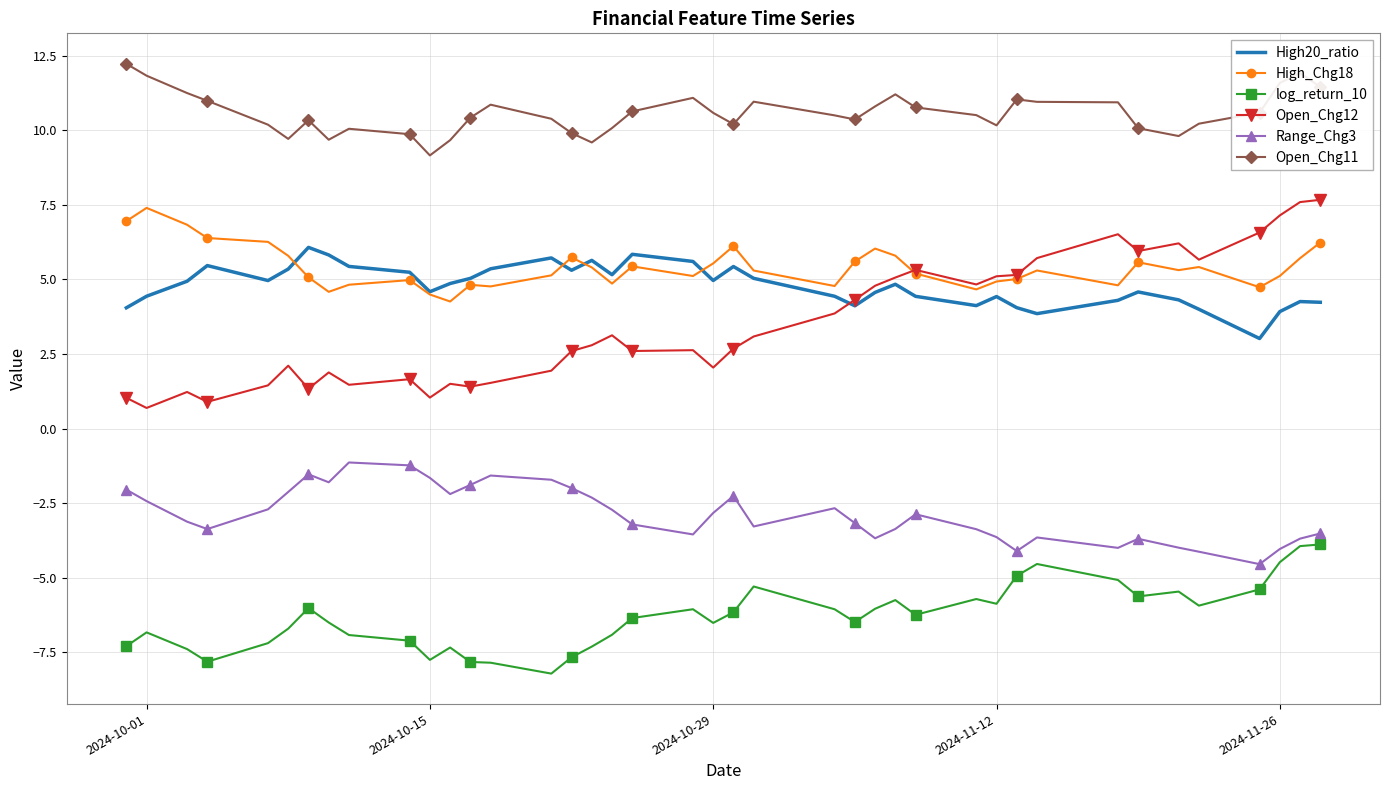

What is the maximum value shown in the chart?

12.2